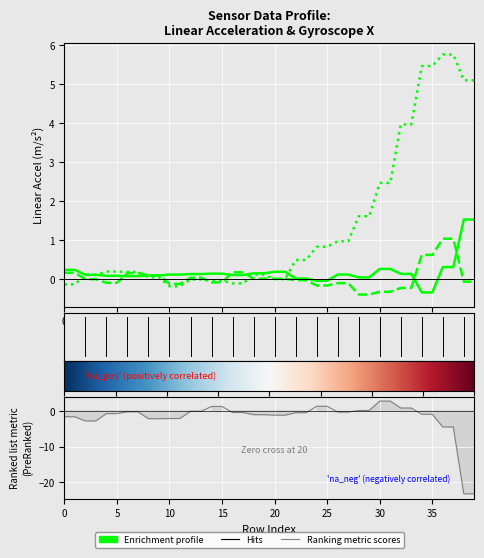

What is the difference between the maximum and minimum values in the lin_z series?

5.9